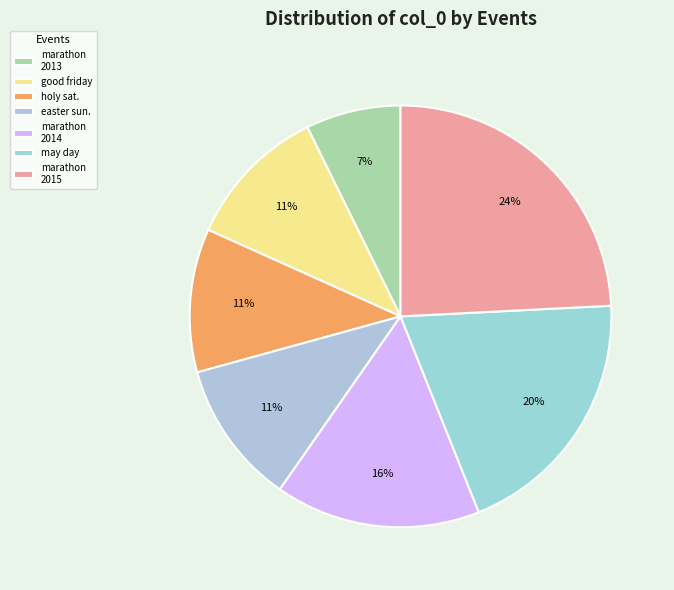

Count the number of slices in the pie.

7